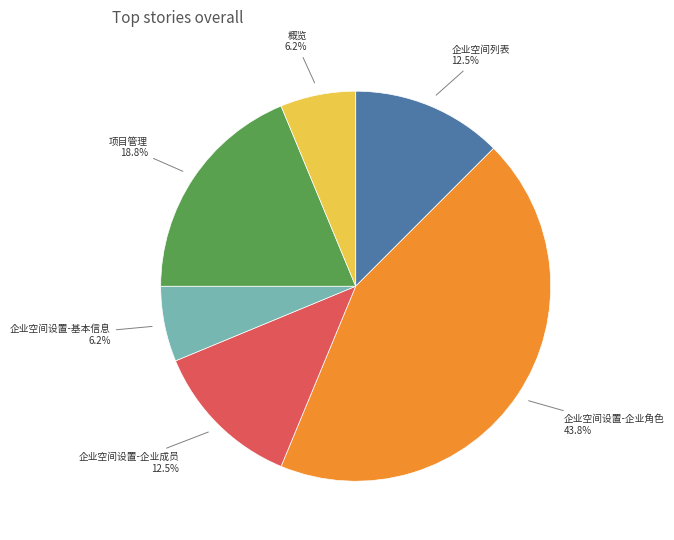

What portion of the pie excludes 企业空间列表?

87.5%